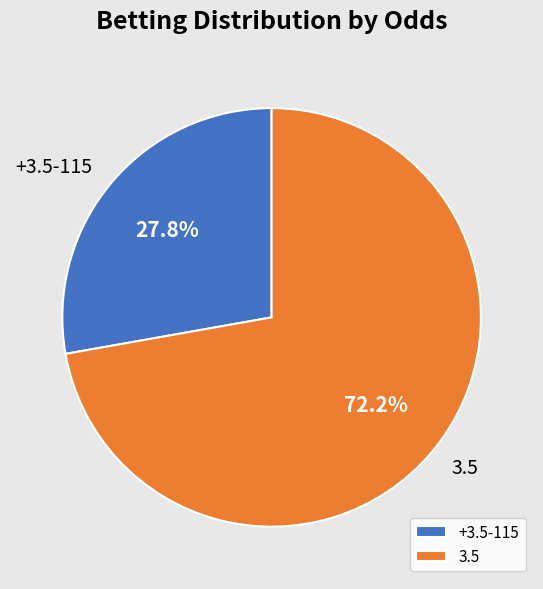

What is the total percentage of 3.5 and +3.5-115?

100.0%